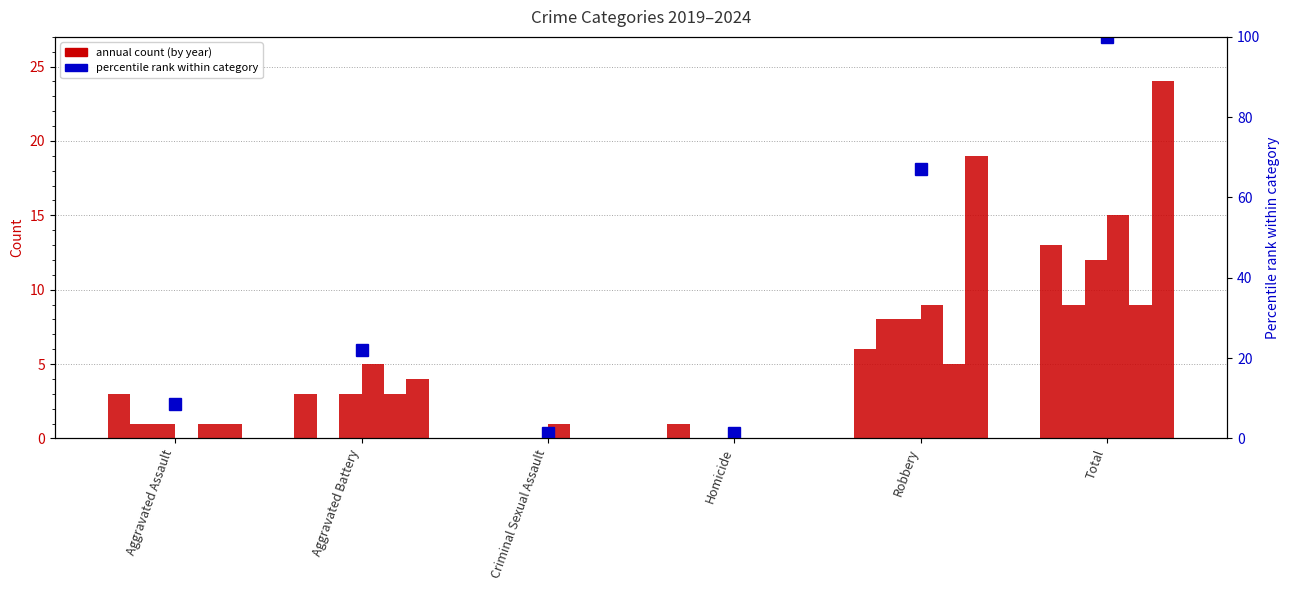

Reading left to right, list all the values displayed in this chart.

8.5	22.0	1.2	1.2	67.1	100.0